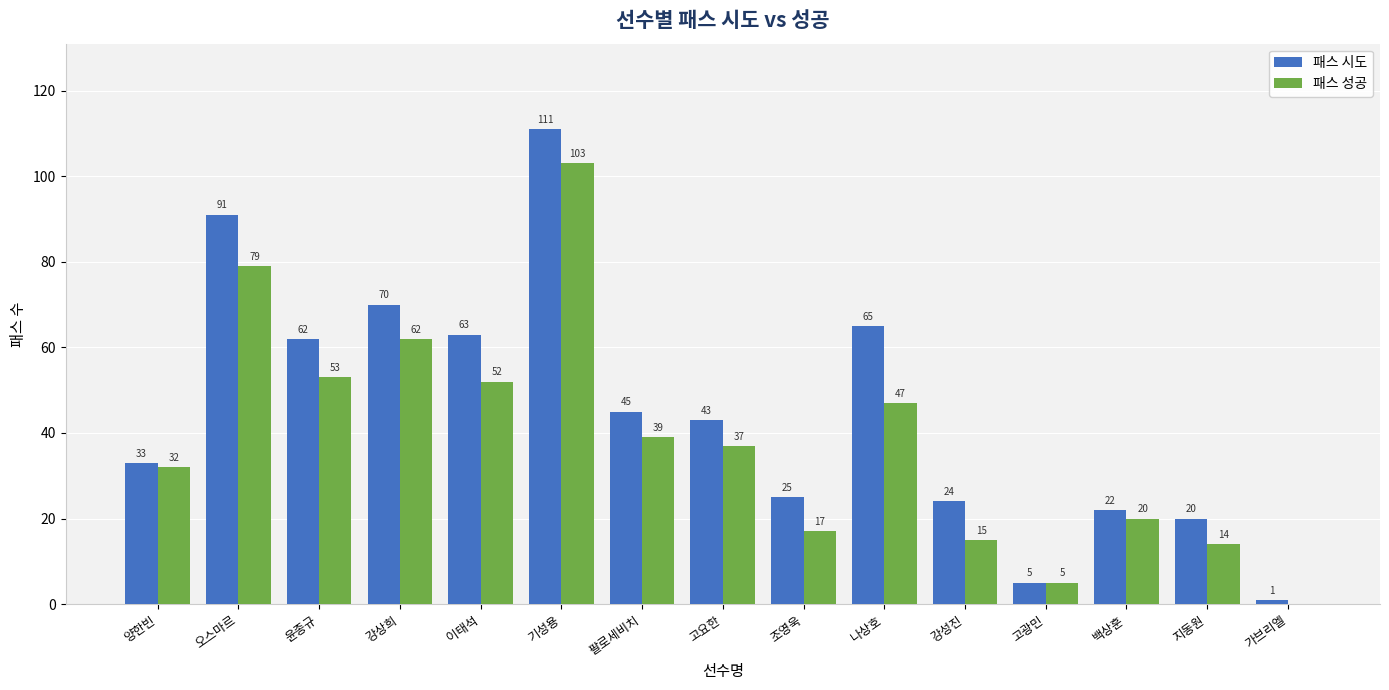

True or false: 패스 성공 has a value of 32 at 양한빈.

True